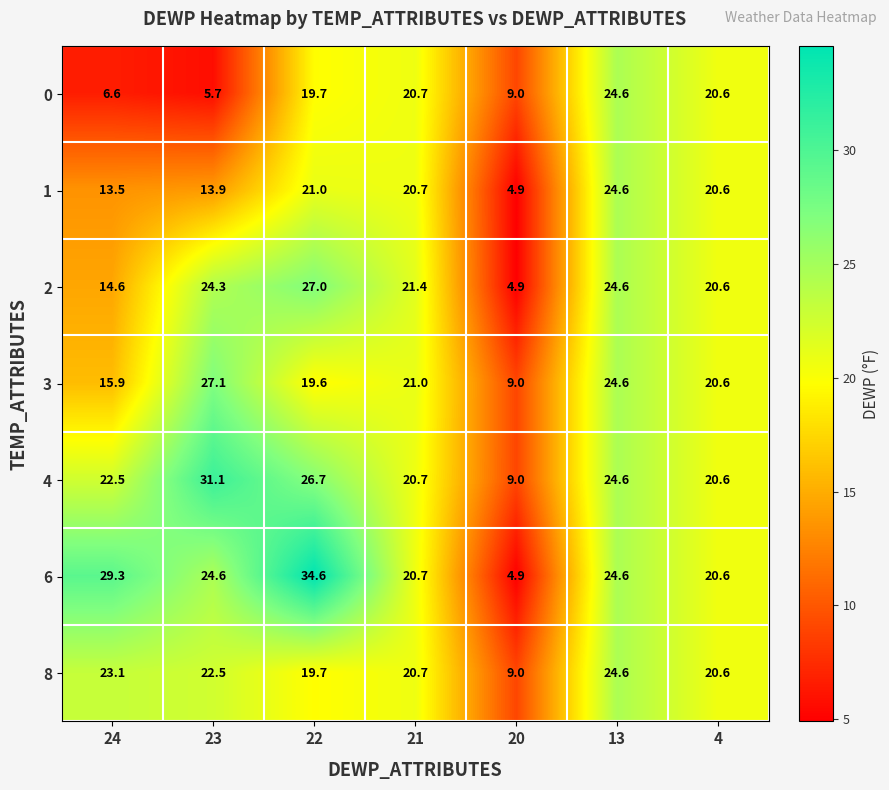

What is the highest value of the 0 series?

24.6